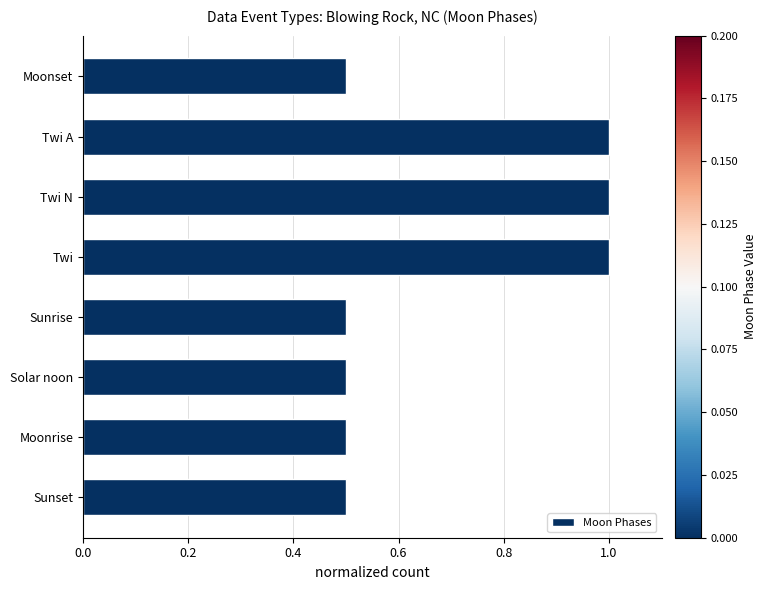

What is the maximum value shown in the chart?

1.0